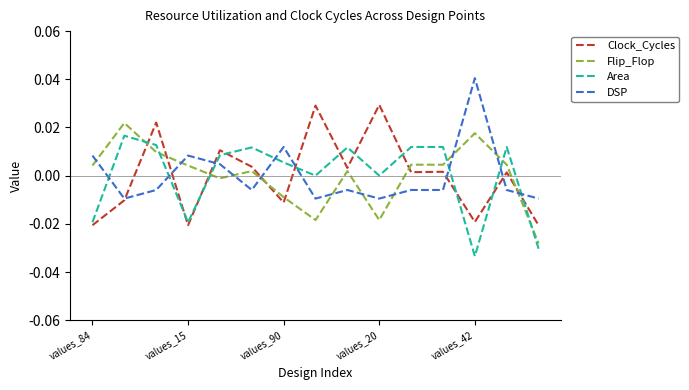

Rank the series by their maximum value, from lowest to highest.

Area, Flip_Flop, Clock_Cycles, DSP